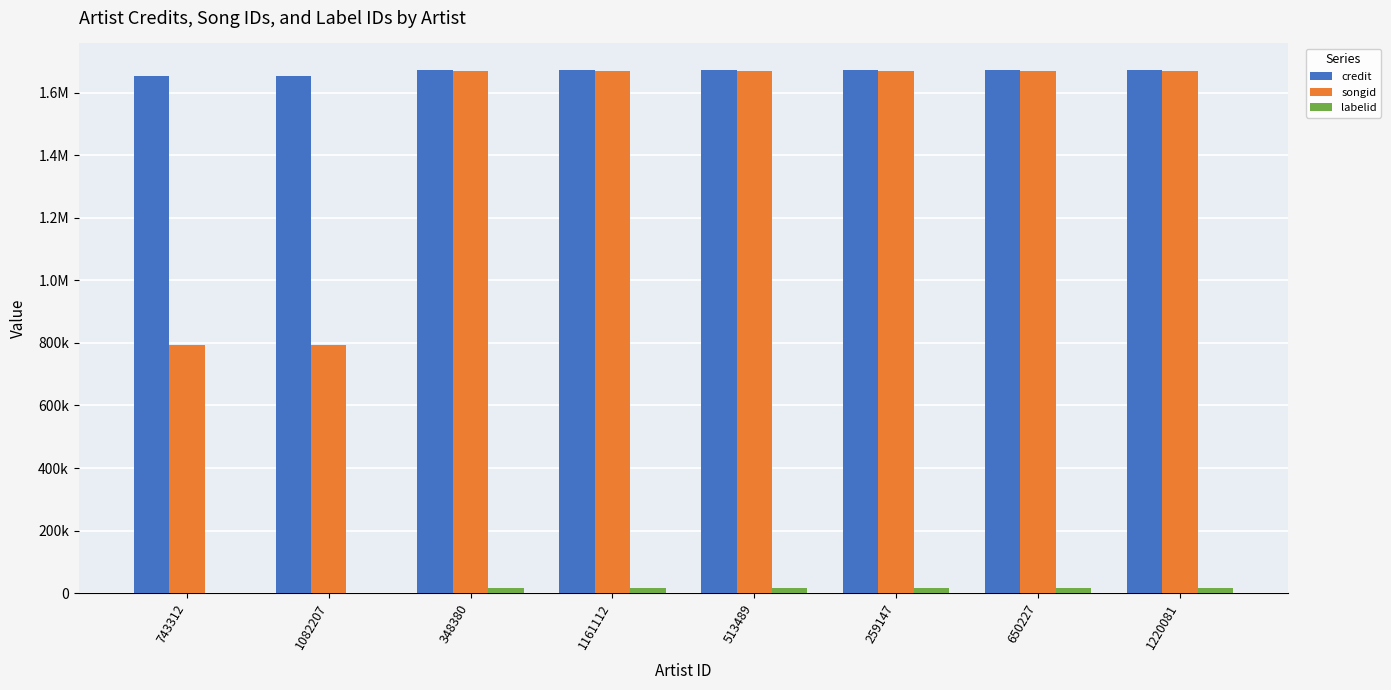

At which category is the sum across all series the highest?

348380